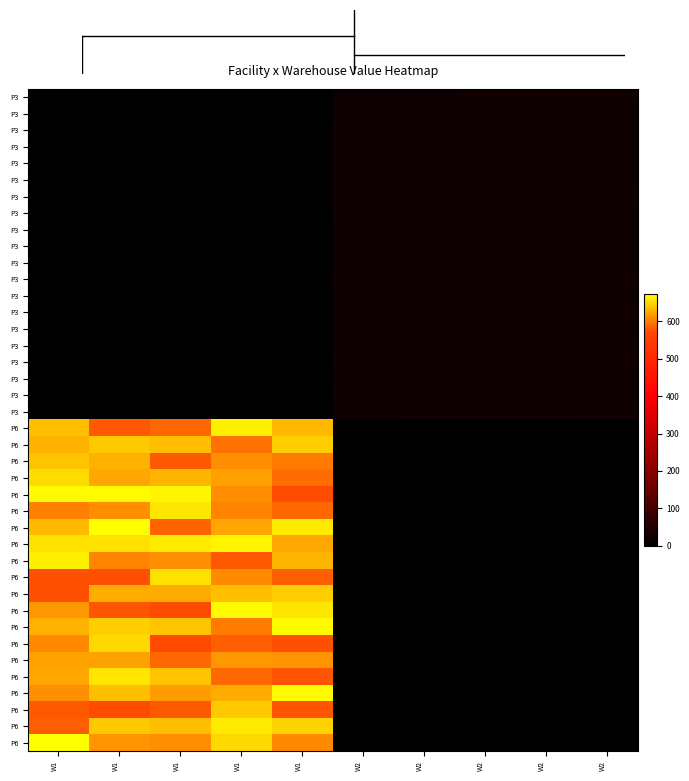

Reading left to right, list all the values displayed in this chart.

P3: 25.4	0.0
P6: 0.0	673.2